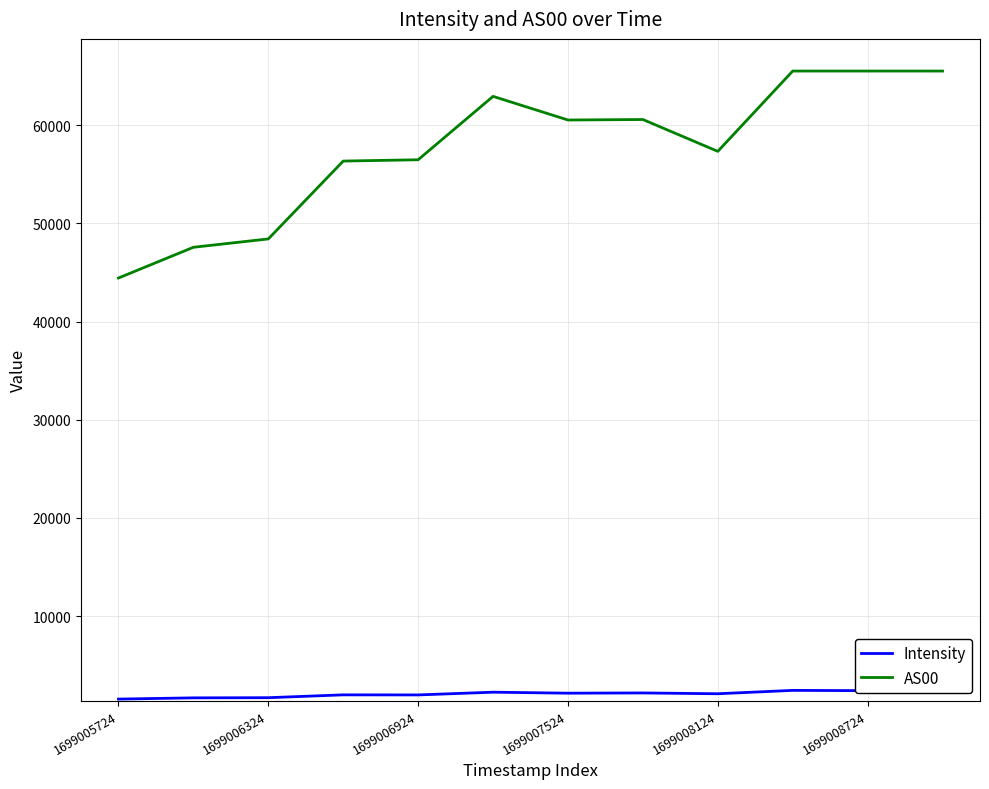

True or false: AS00 and Intensity intersect in this chart.

False